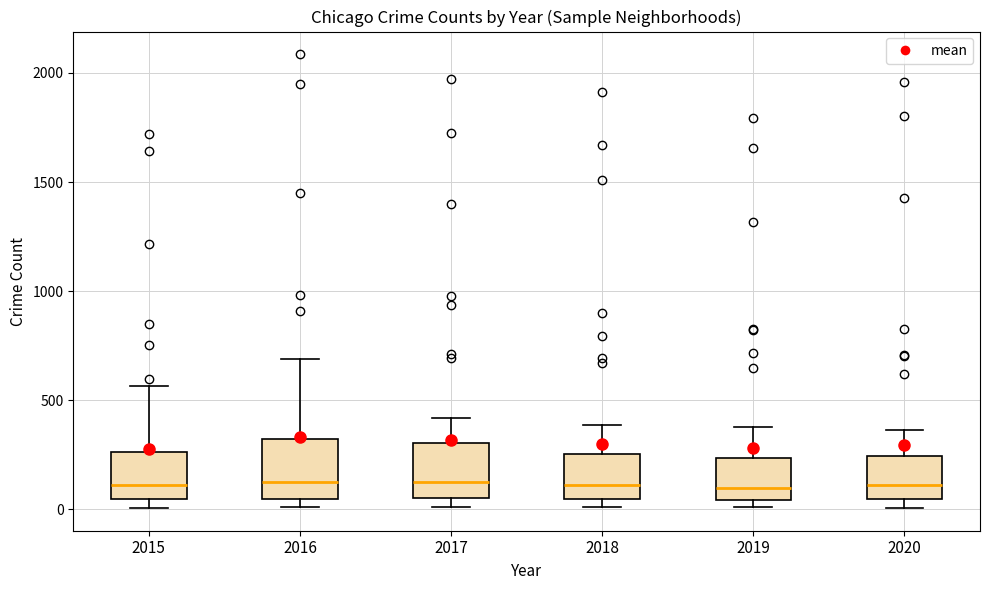

Reading left to right, read every box against the y-axis: the position of its median line, the range the box covers, and the ends of its whiskers. The values are not printed on the chart, so give them approximately, as read against the axis.

2015: median 100, box 50 to 250, whiskers 0 to 550
2016: median 150, box 50 to 300, whiskers 0 to 700
2017: median 100, box 50 to 300, whiskers 0 to 400
2018: median 100, box 50 to 250, whiskers 0 to 400
2019: median 100, box 50 to 250, whiskers 0 to 400
2020: median 100, box 50 to 250, whiskers 0 to 350